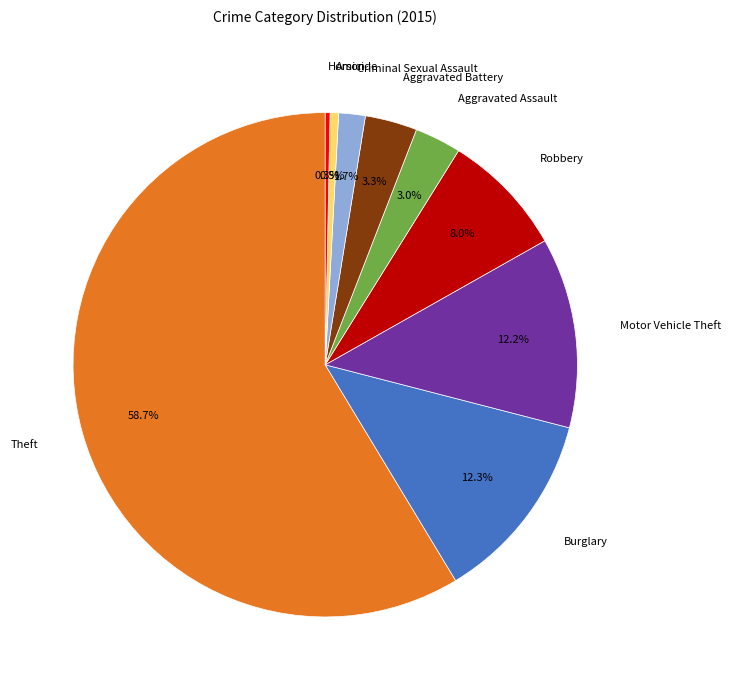

To the nearest percent, what is the difference between the largest and smallest slice percentages?

58%